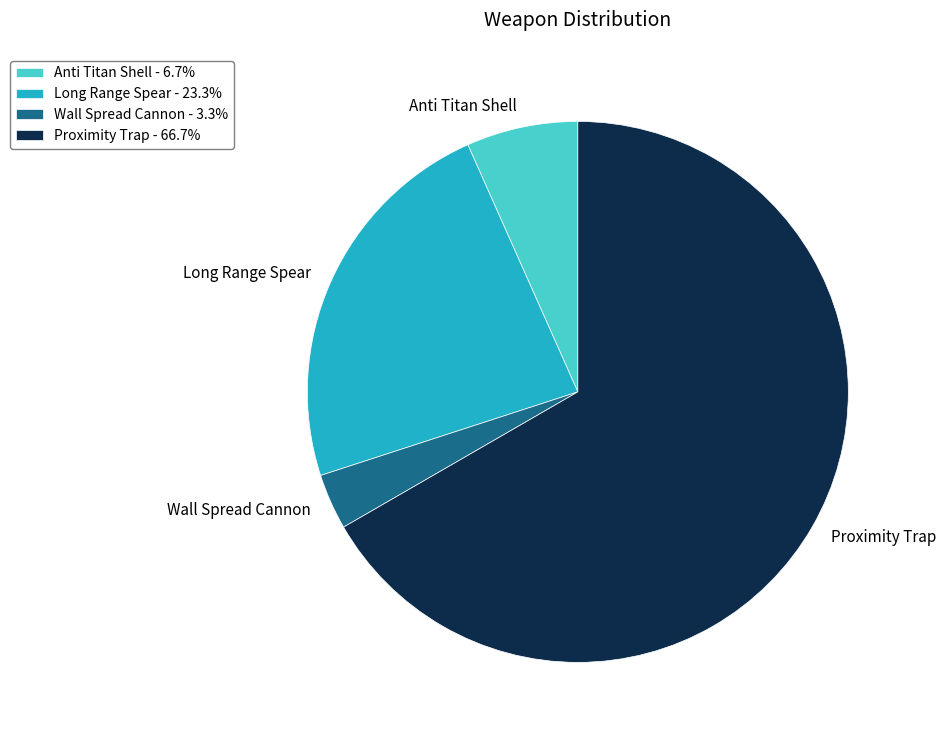

Rank the categories by value from highest to lowest.

Proximity Trap, Long Range Spear, Anti Titan Shell, Wall Spread Cannon